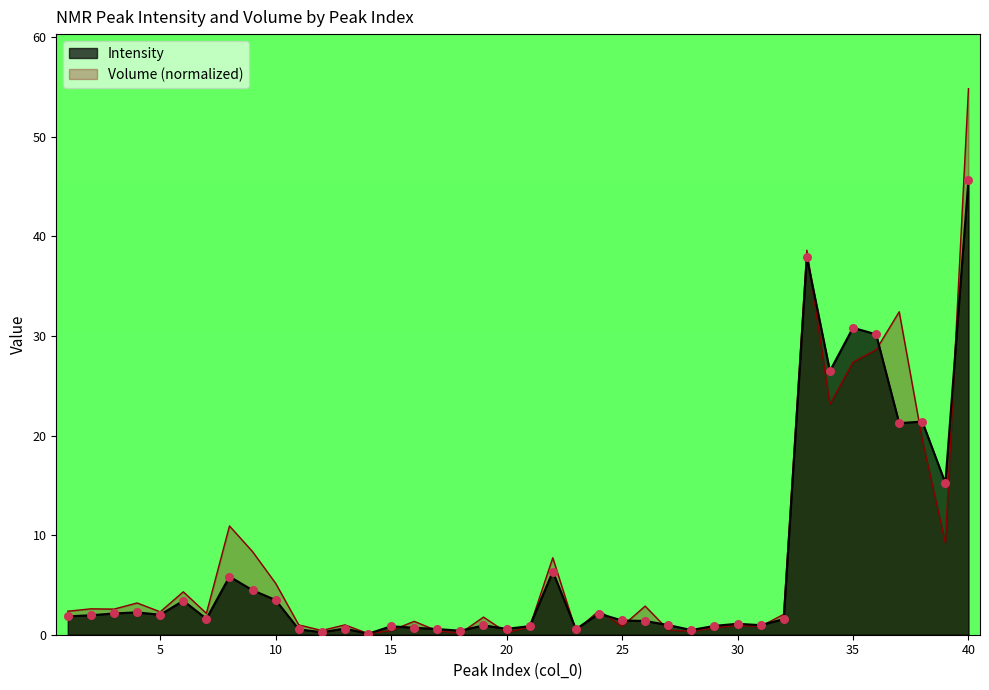

What are all the series names shown in the legend?

Intensity, Volume (normalized)